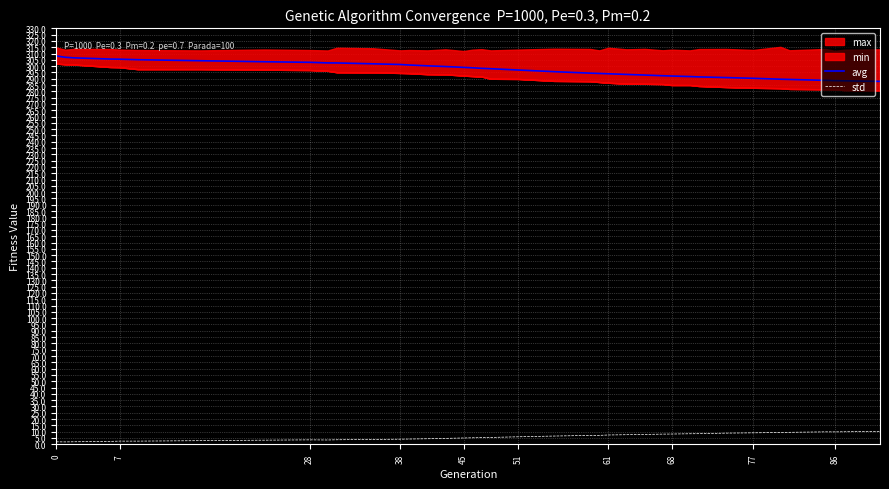

What value does the avg series have at 77?

290.4